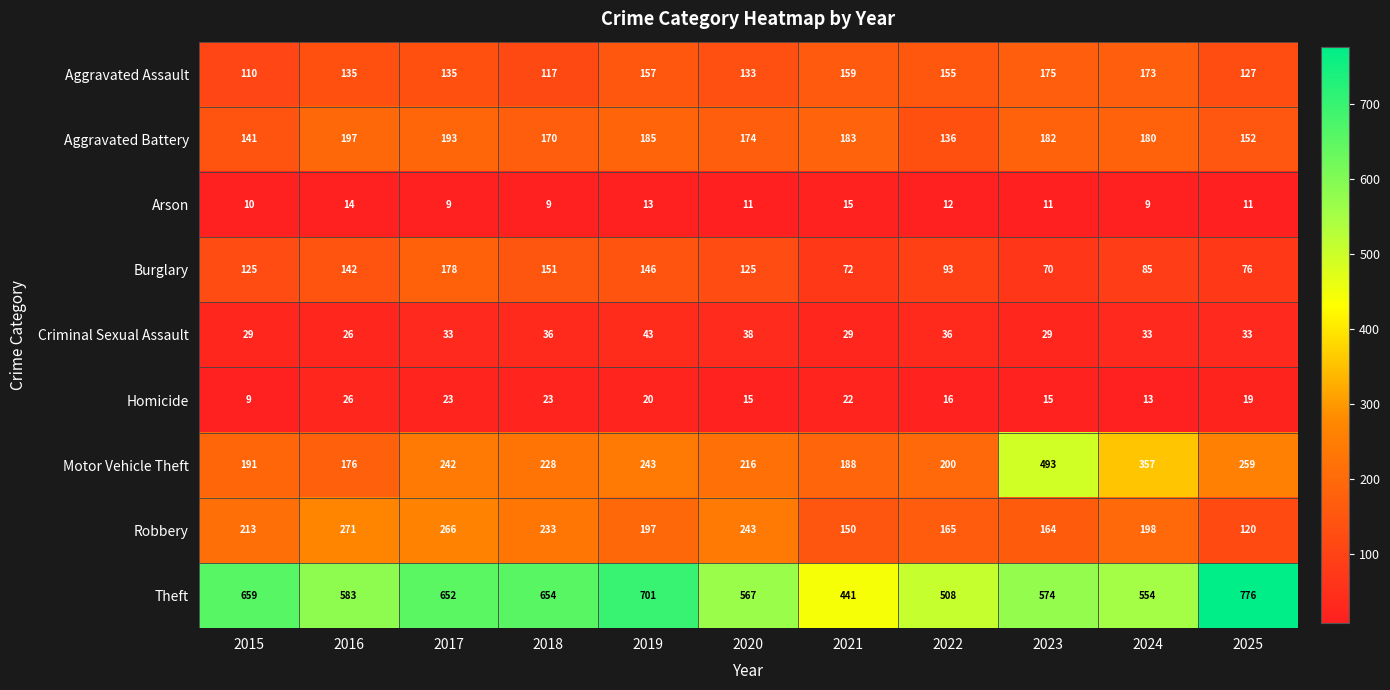

List the series in order of their peak value, highest first.

Theft, Motor Vehicle Theft, Robbery, Aggravated Battery, Burglary, Aggravated Assault, Criminal Sexual Assault, Homicide, Arson